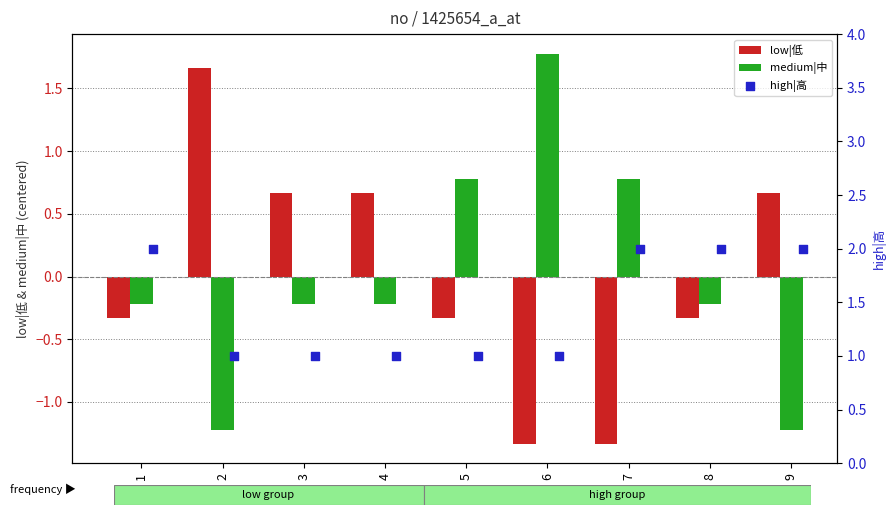

Which series contains the lowest Y value?

low|低